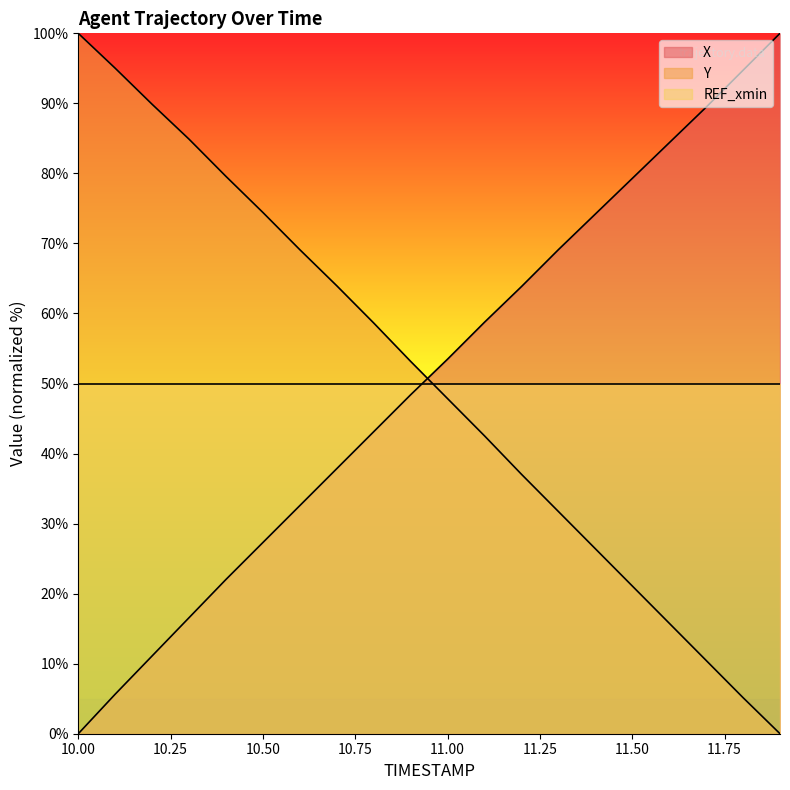

What is the maximum value for Y?

100.0